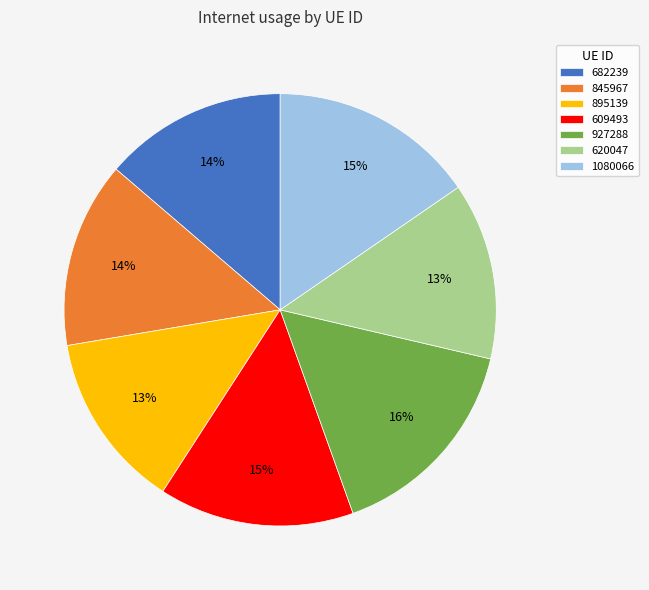

To the nearest percent, what percentage of the pie is 620047?

13%